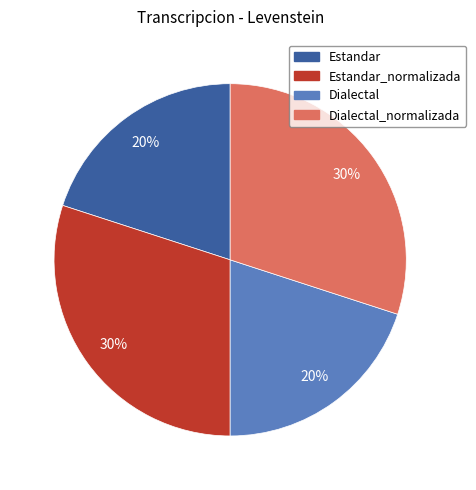

Does any single category account for the majority?

No